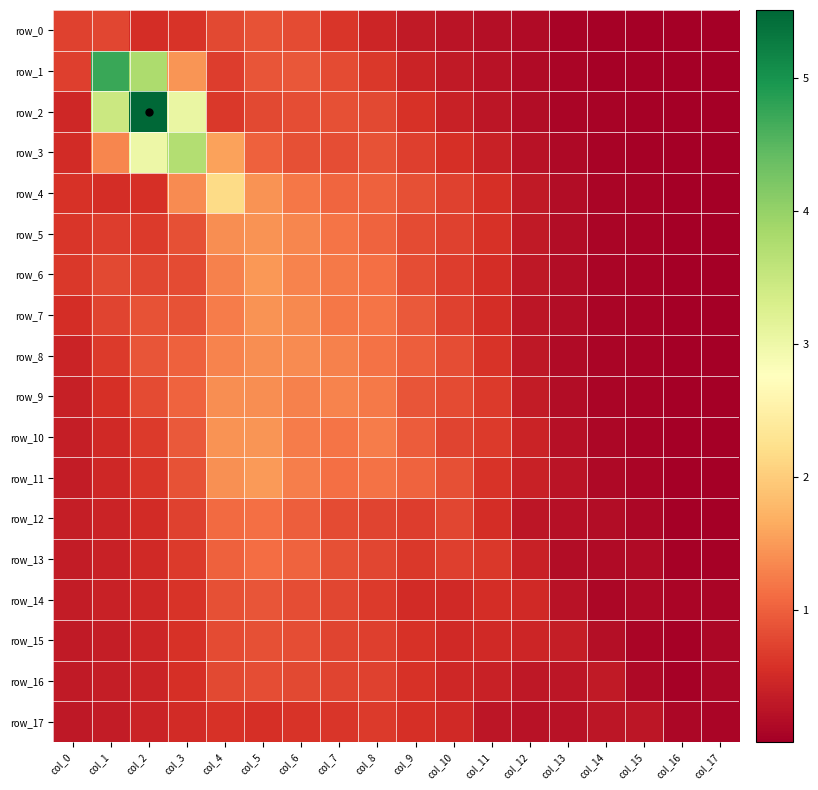

Which label corresponds to the smallest value in the chart?

col_16